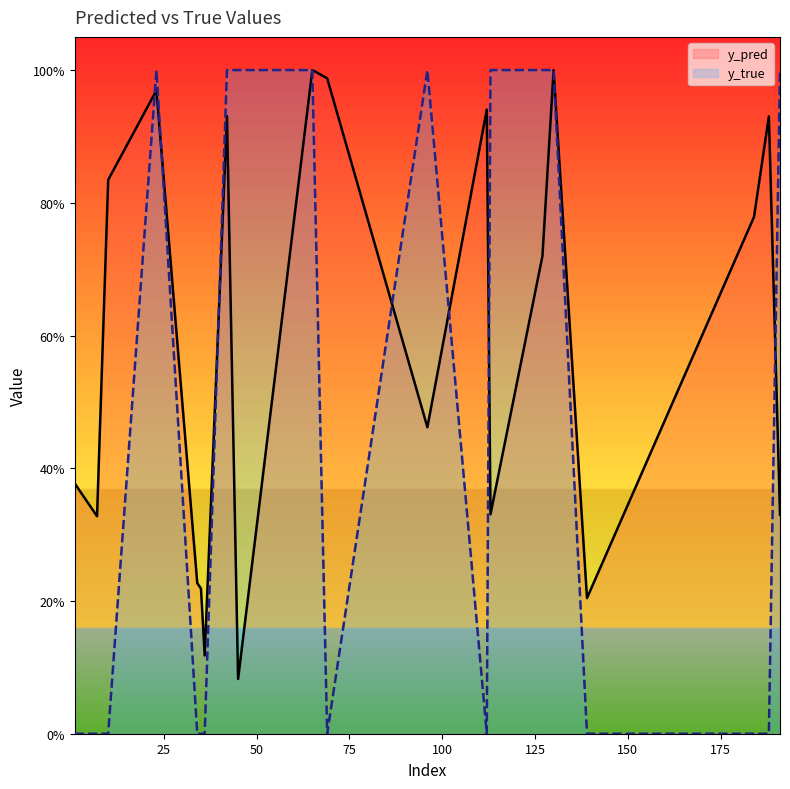

Count the y_true values in the range 0 to 1.

20